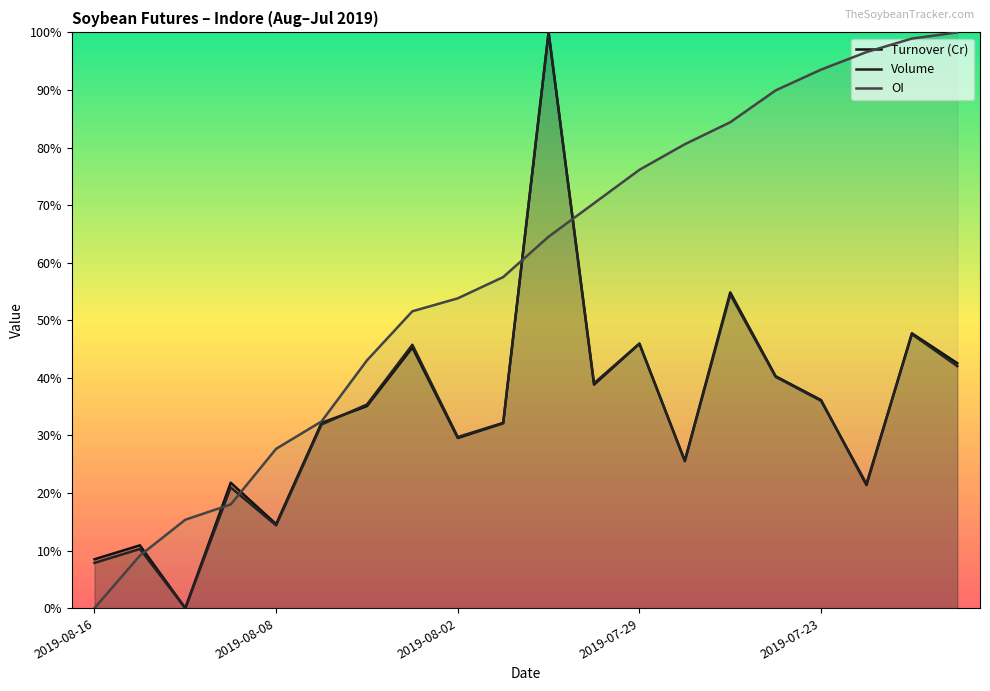

How many lines are shown in the chart?

3